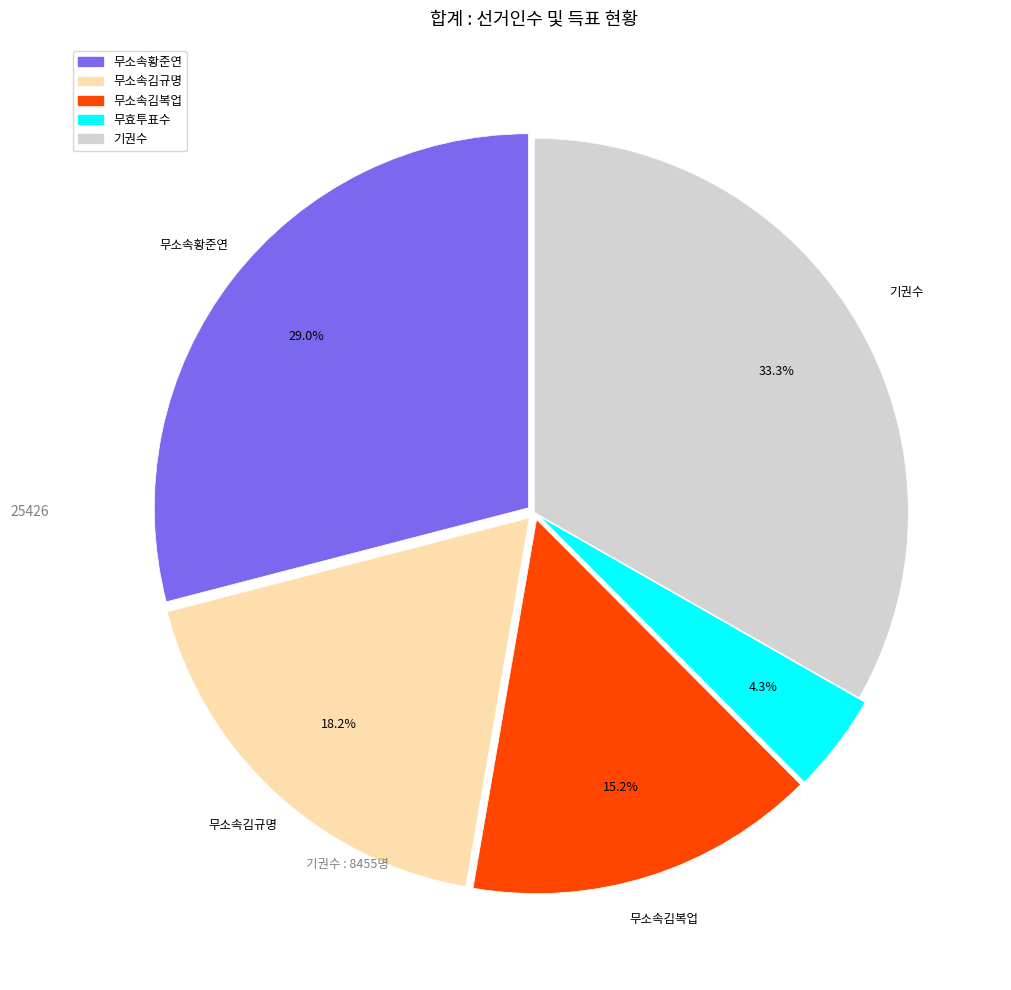

Is there a majority slice in this chart?

No